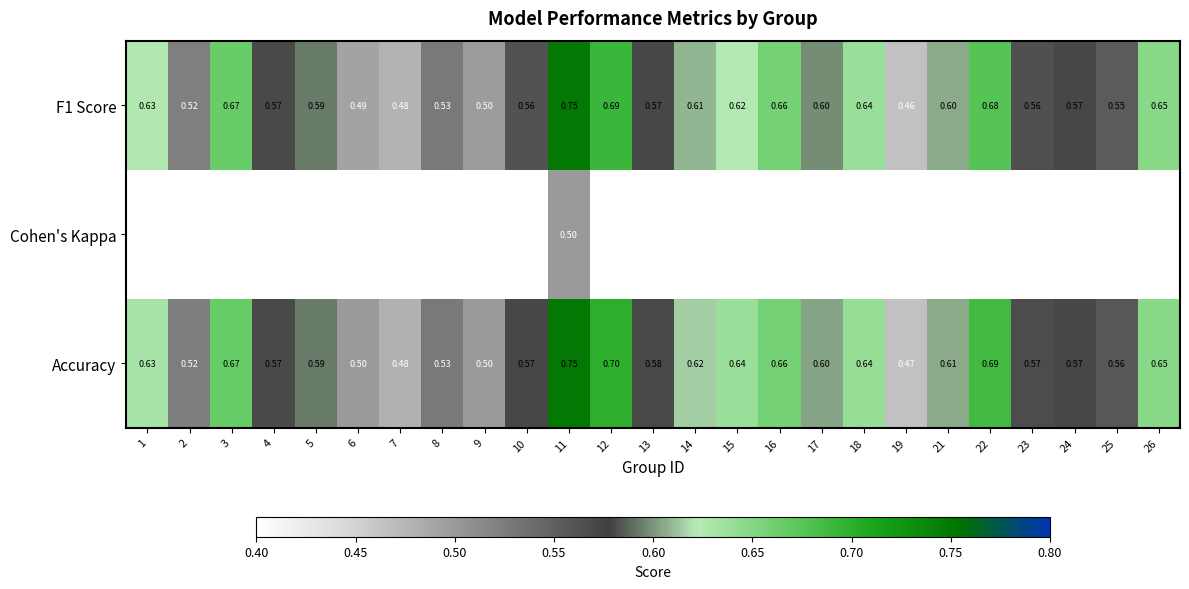

What is the total value across all series at 23?

1.3